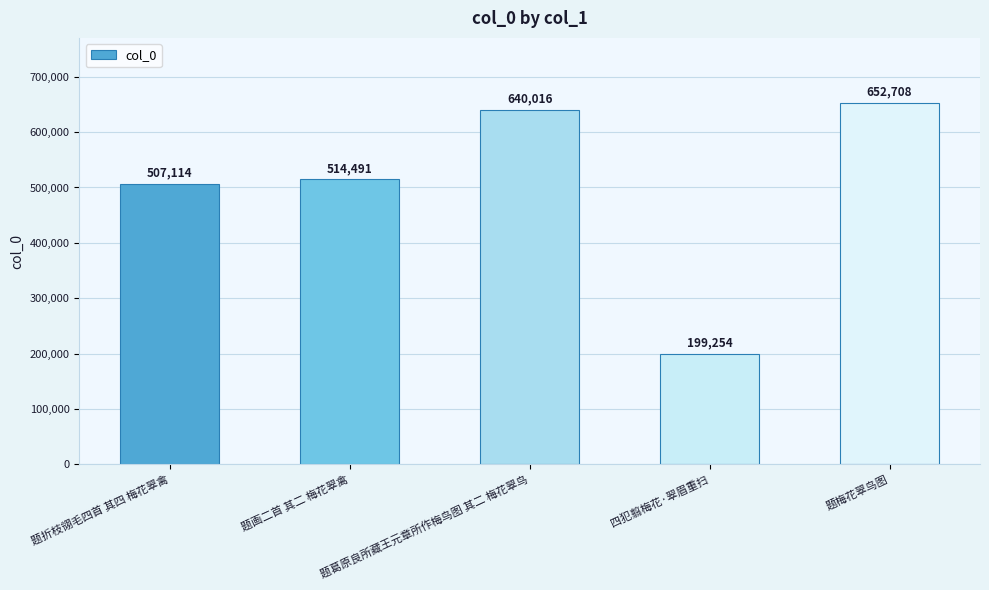

What is the value of the 5th bar from the left?

652708